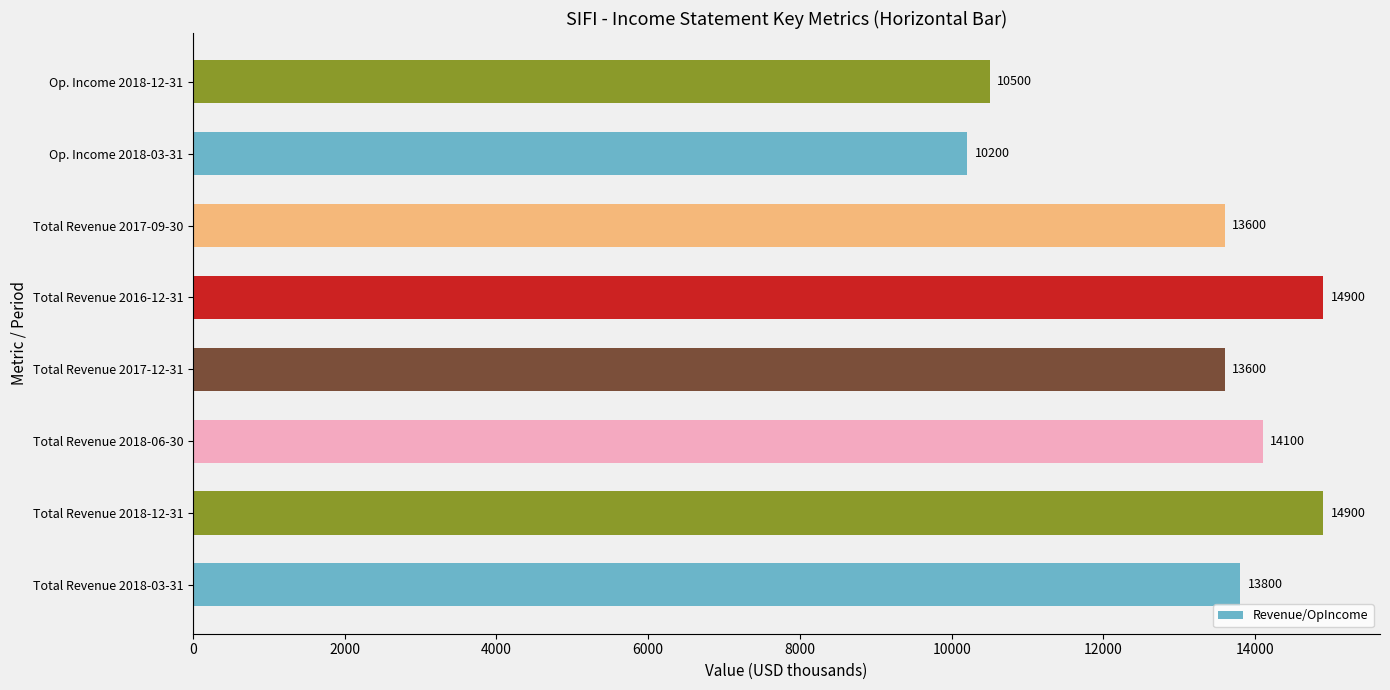

What is the smallest value displayed?

10200